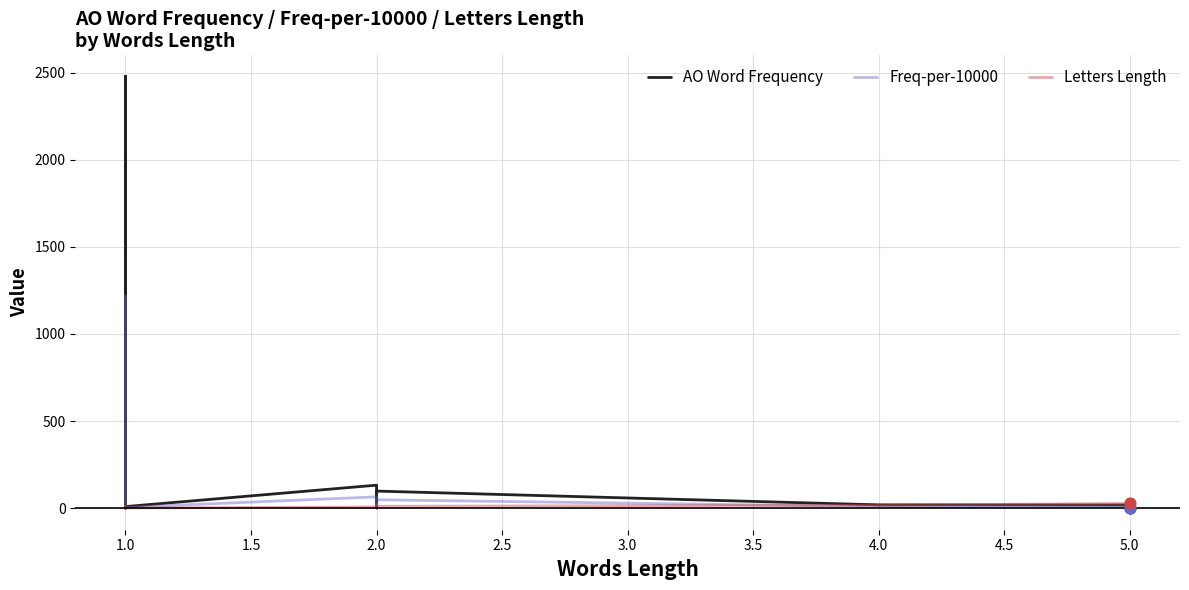

Is the value of Letters Length at 1.0 greater than the value of AO Word Frequency at 2.0?

No